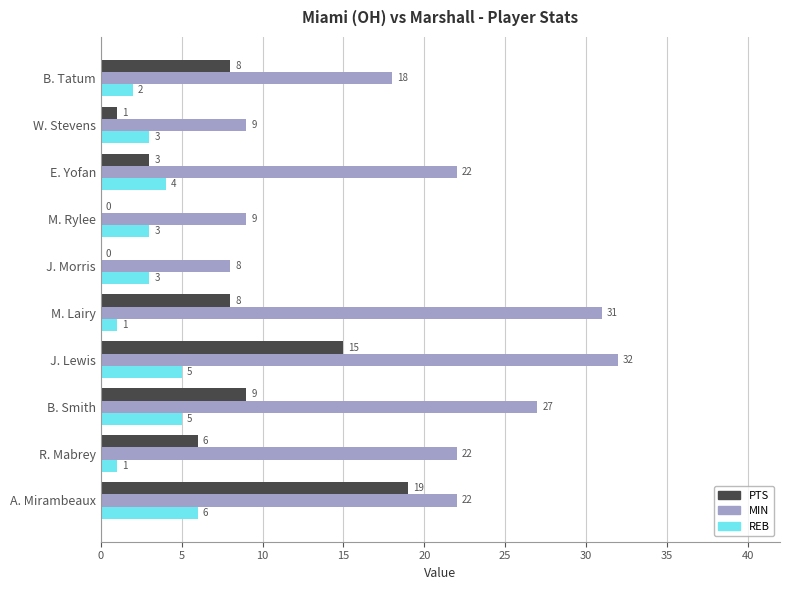

How many categories are shown in the chart?

10